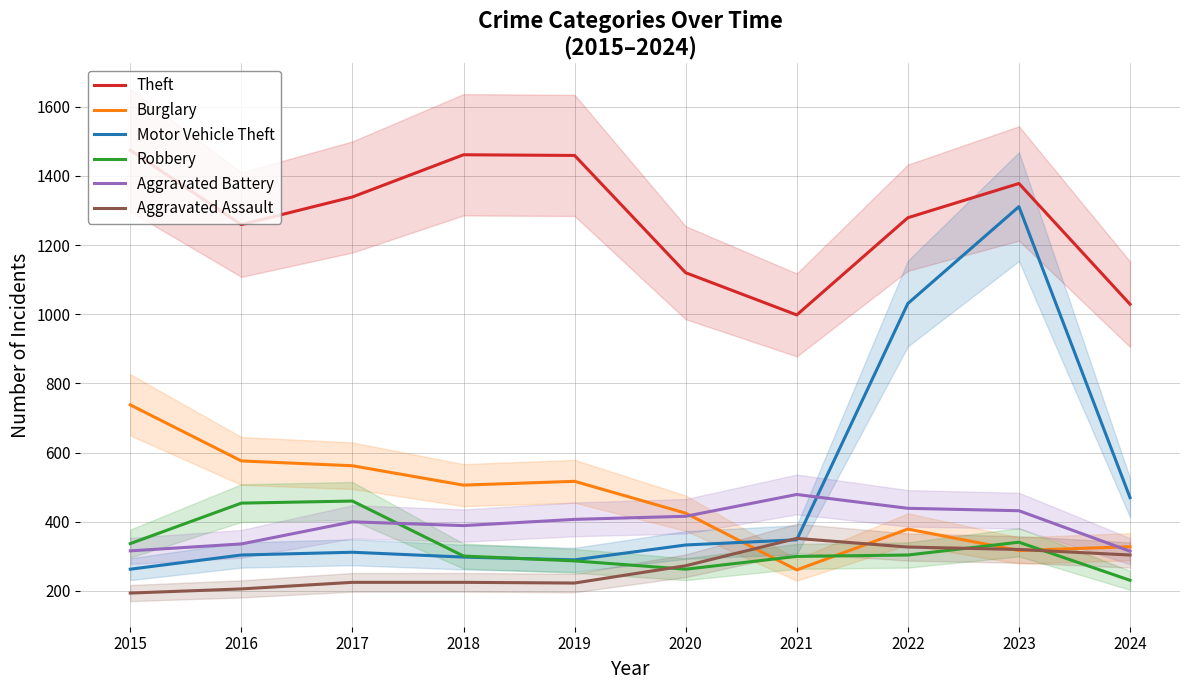

Which series ends up on top after the final intersection of Robbery and Aggravated Assault?

Aggravated Assault